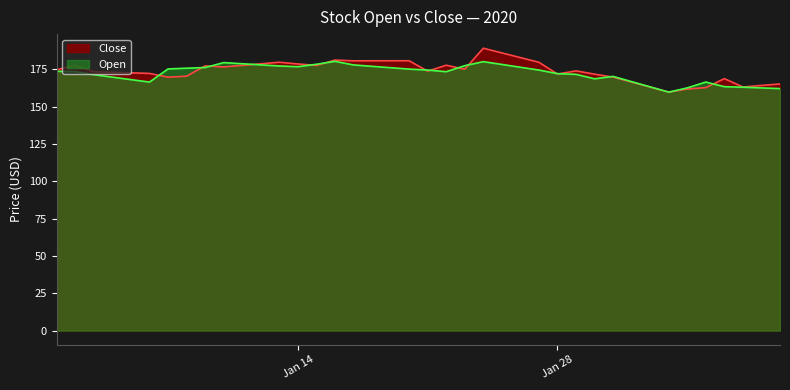

Which series has the widest spread of values?

Close